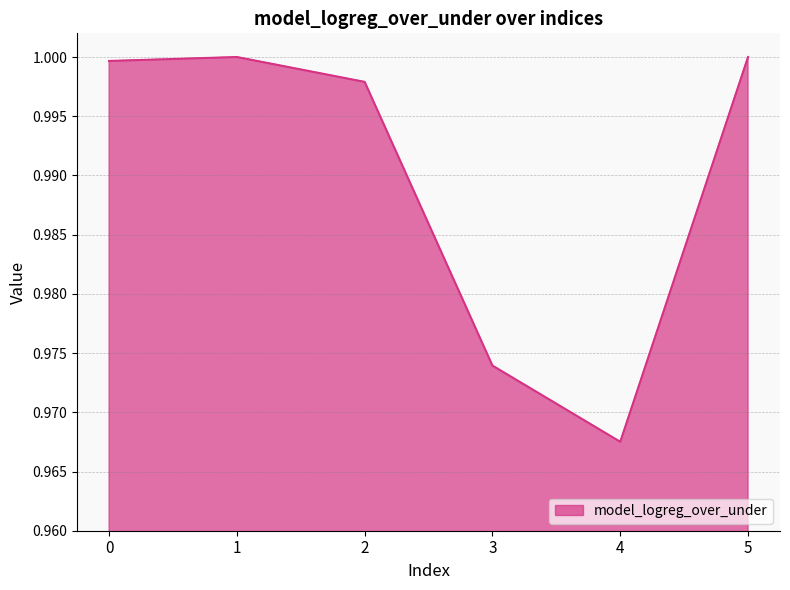

At which category does the chart reach its minimum across all series?

4